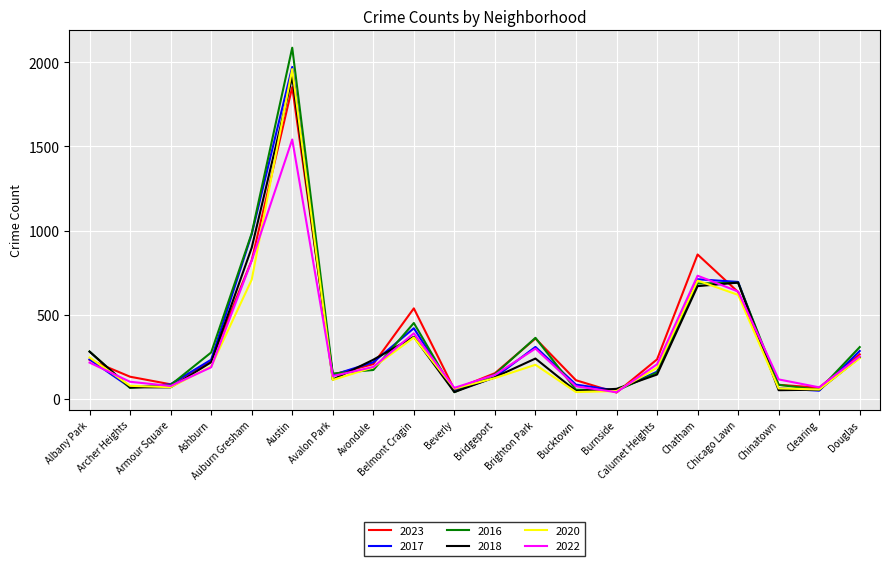

What is the lowest value of the 2020 series?

41